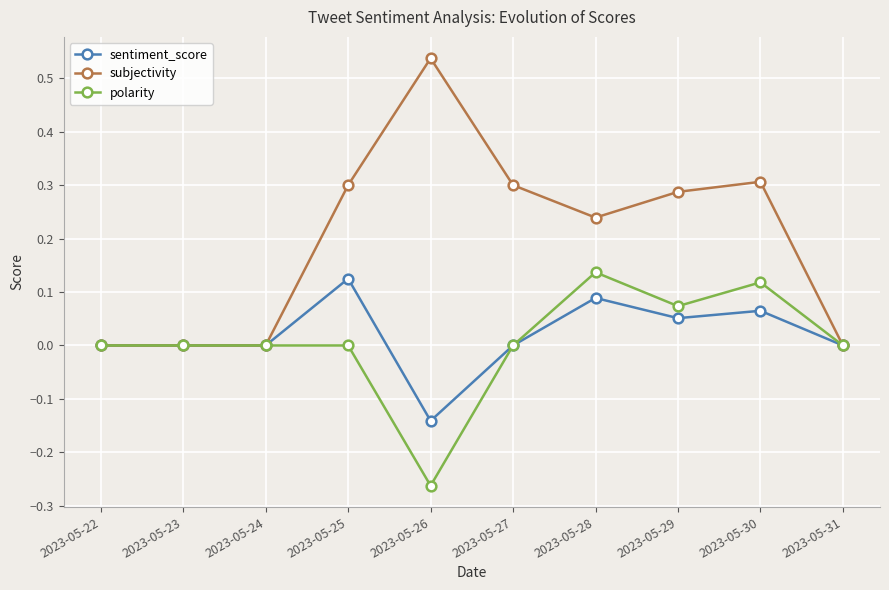

The sentiment_score series shows -0.2 at 2023-05-22. True or false?

False